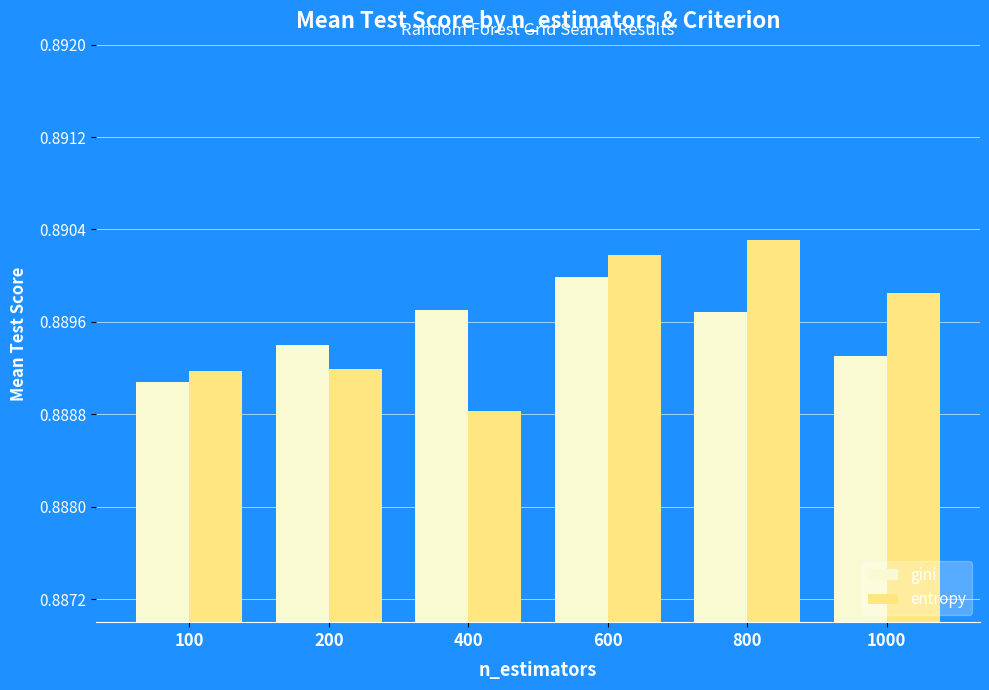

Which series has the largest total across all categories?

entropy